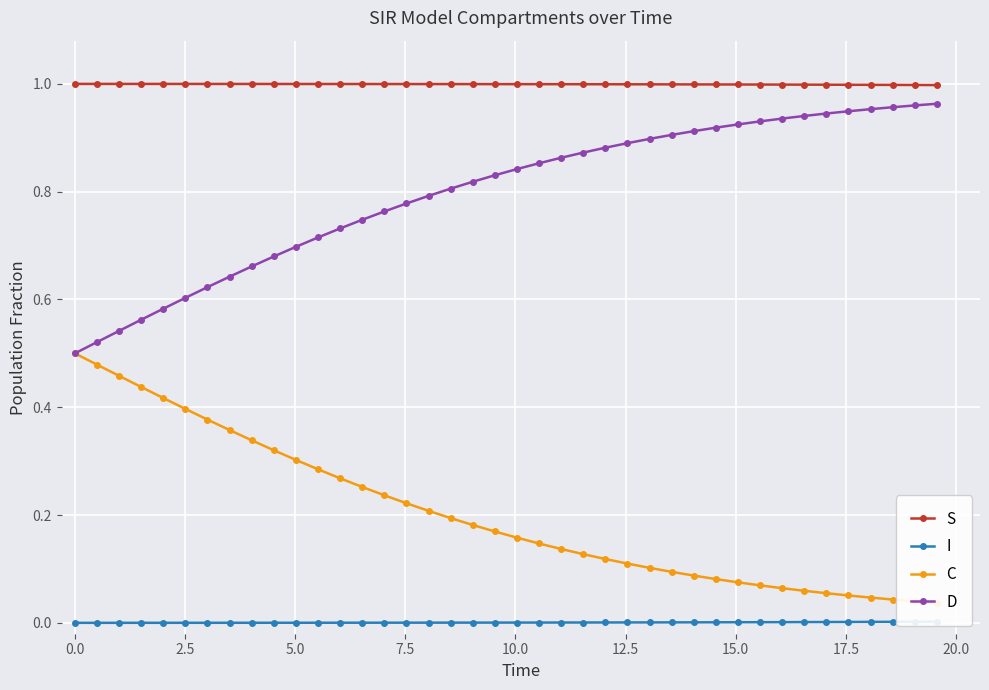

How many distinct data groups are displayed?

4